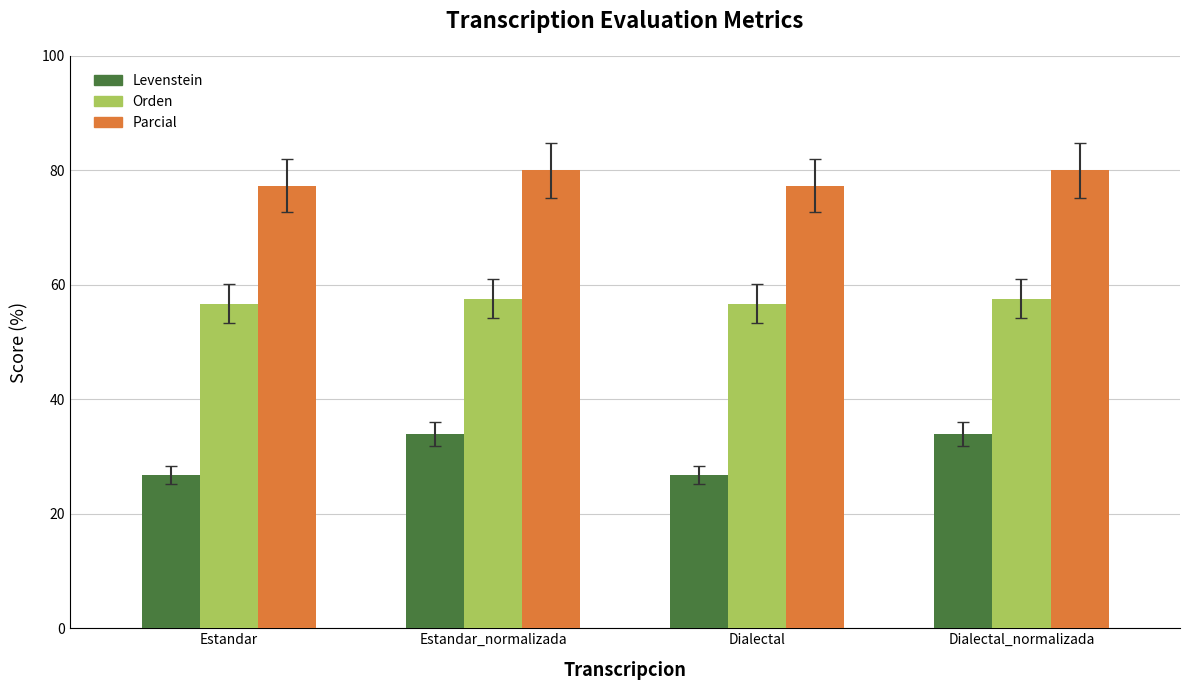

What is the difference between the Parcial values at Dialectal and Dialectal_normalizada?

2.7